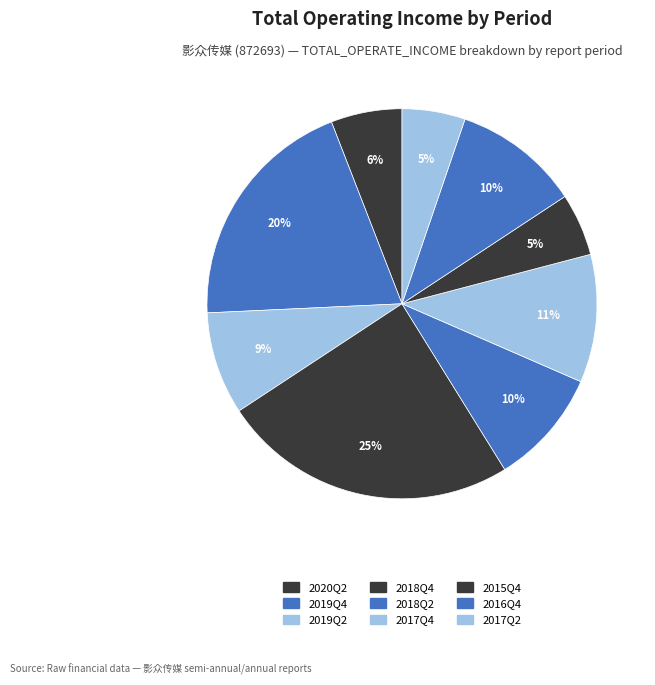

Count the number of slices in the pie.

9